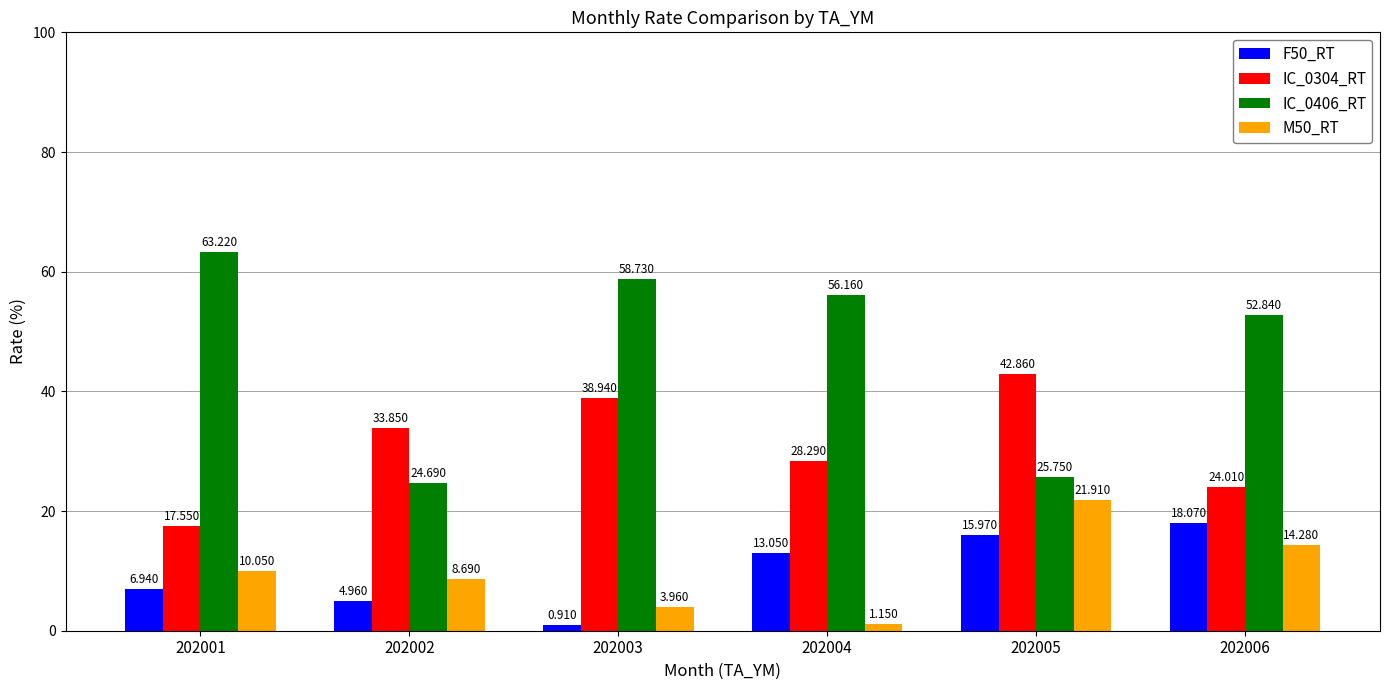

What is the difference between the second highest and minimum values in the IC_0406_RT series?

34.0